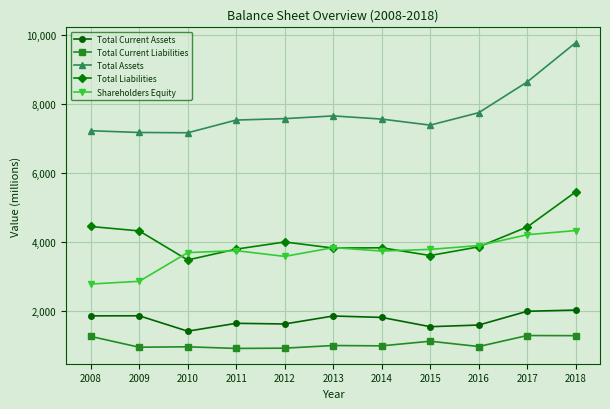

True or false: Shareholders Equity has more than 0 points higher than both neighbors.

True